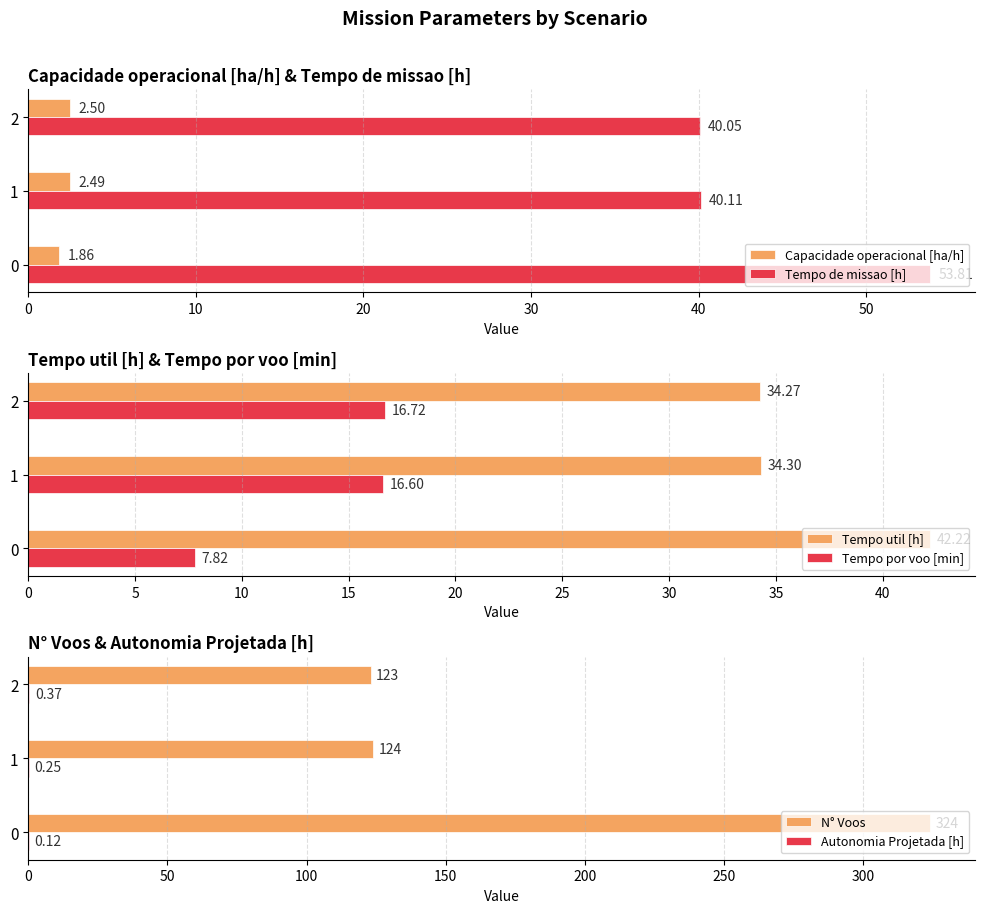

What is the difference between the Tempo de missao [h] values at 2 and 0?

13.8